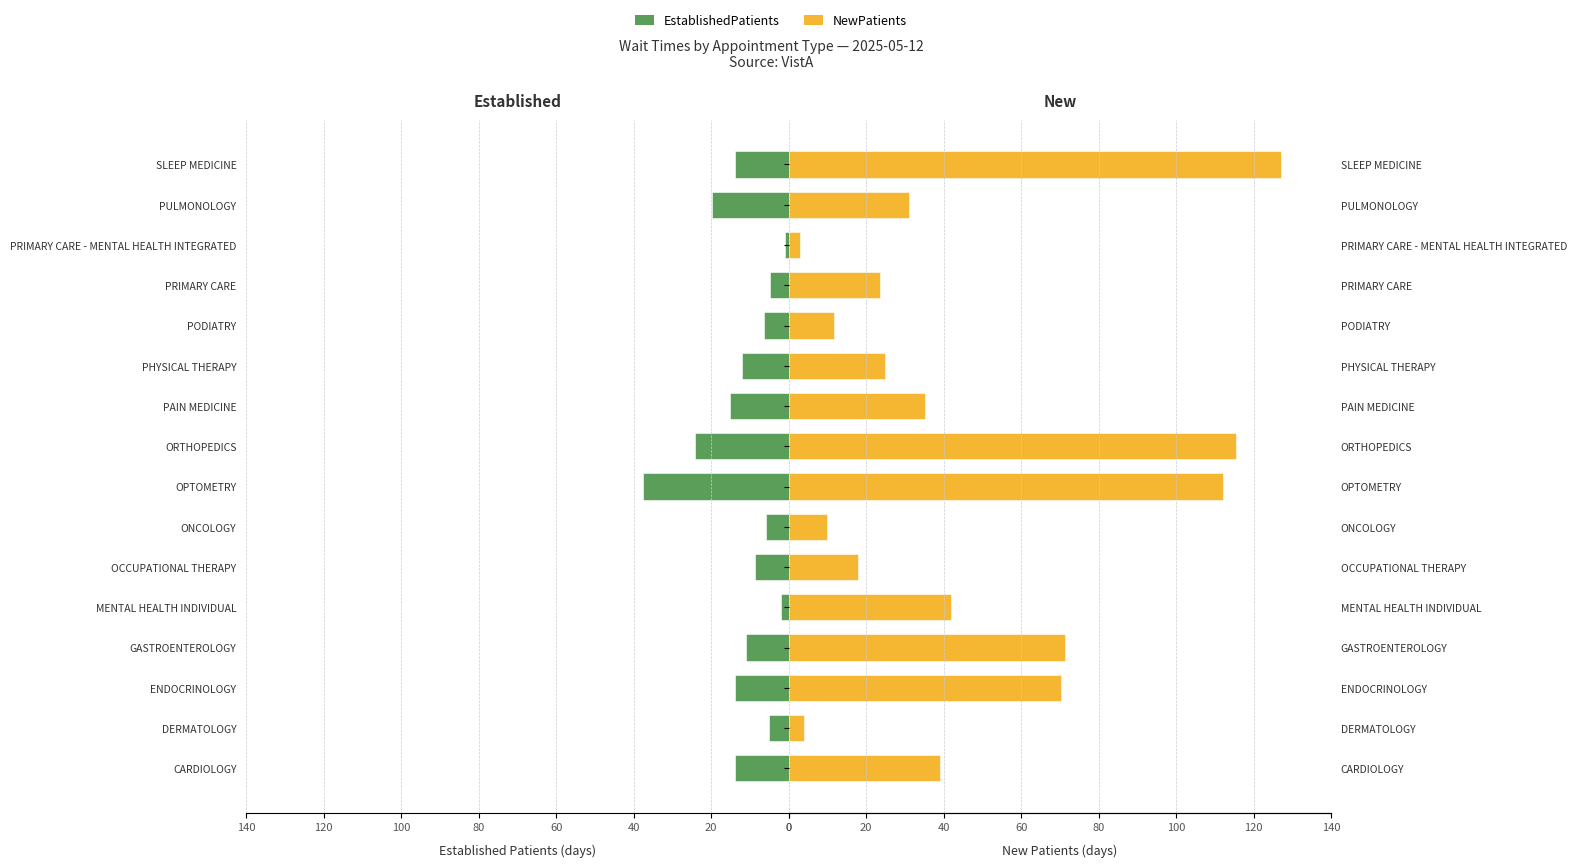

Between 60 and 100, which series saw the biggest shift?

NewPatients